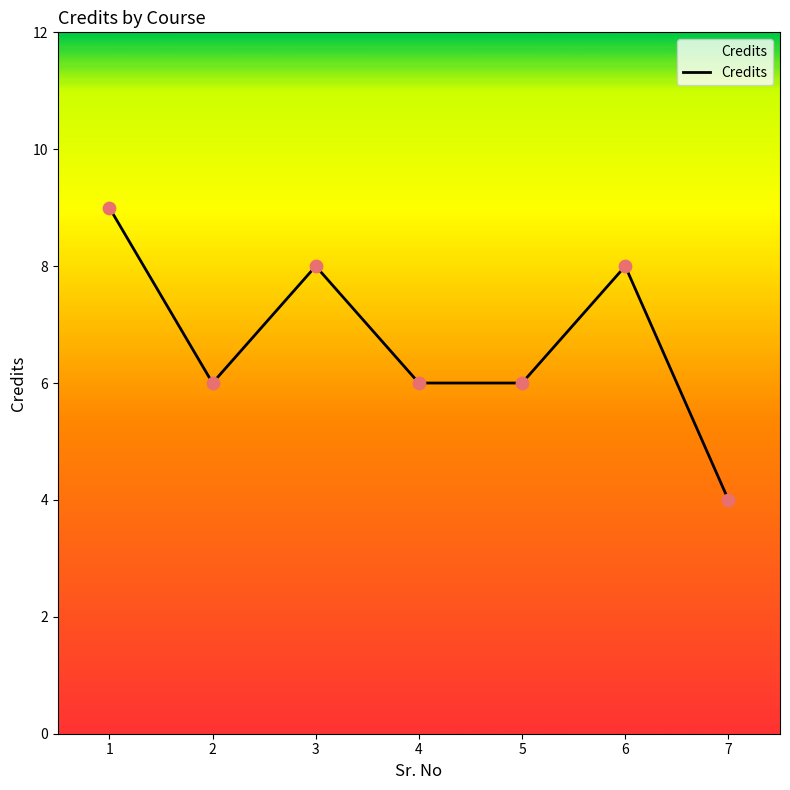

What is the change in value from 5 to 7?

-2